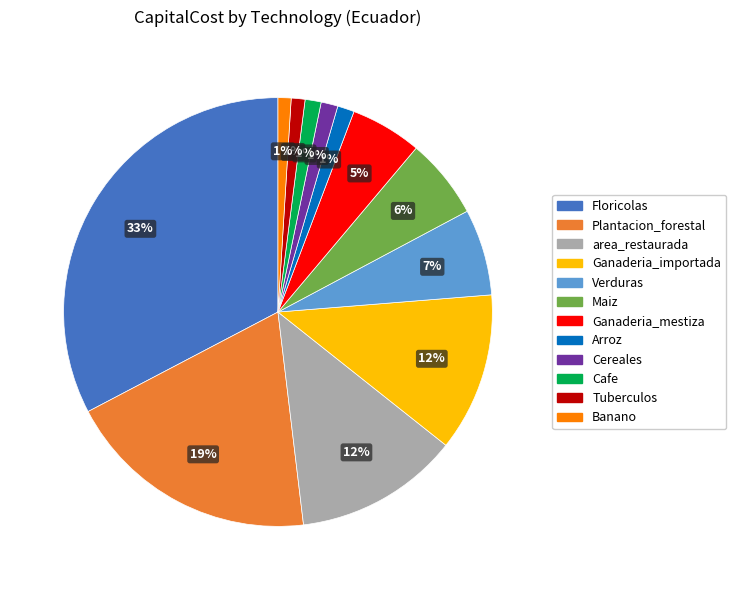

Between Tuberculos and Maiz, which is larger?

Maiz